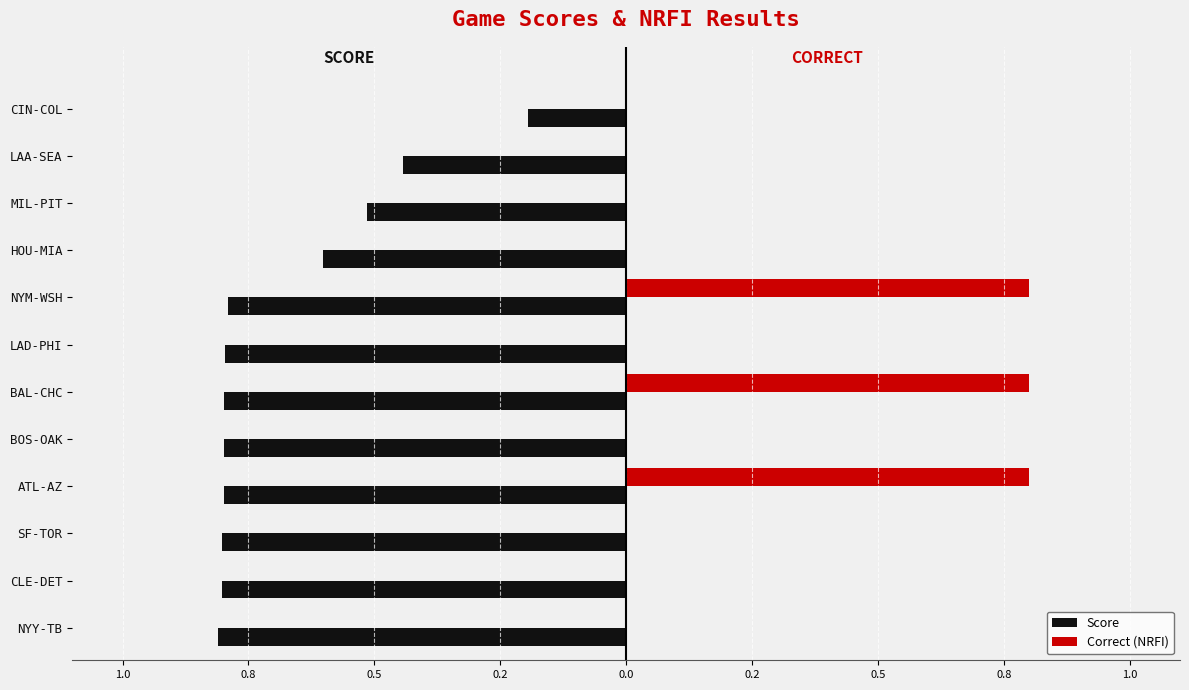

What are all the series names shown in the legend?

Score, Correct (NRFI)